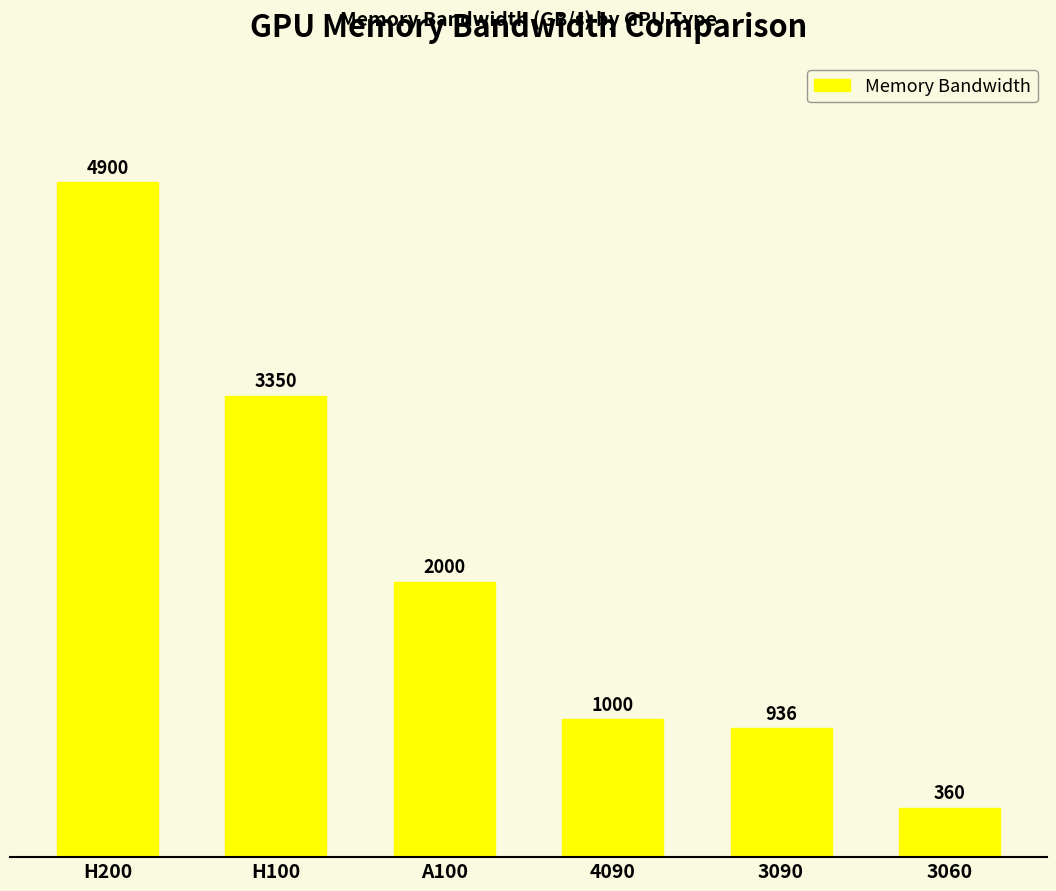

Are the bars grouped side by side (vs. stacked)?

No